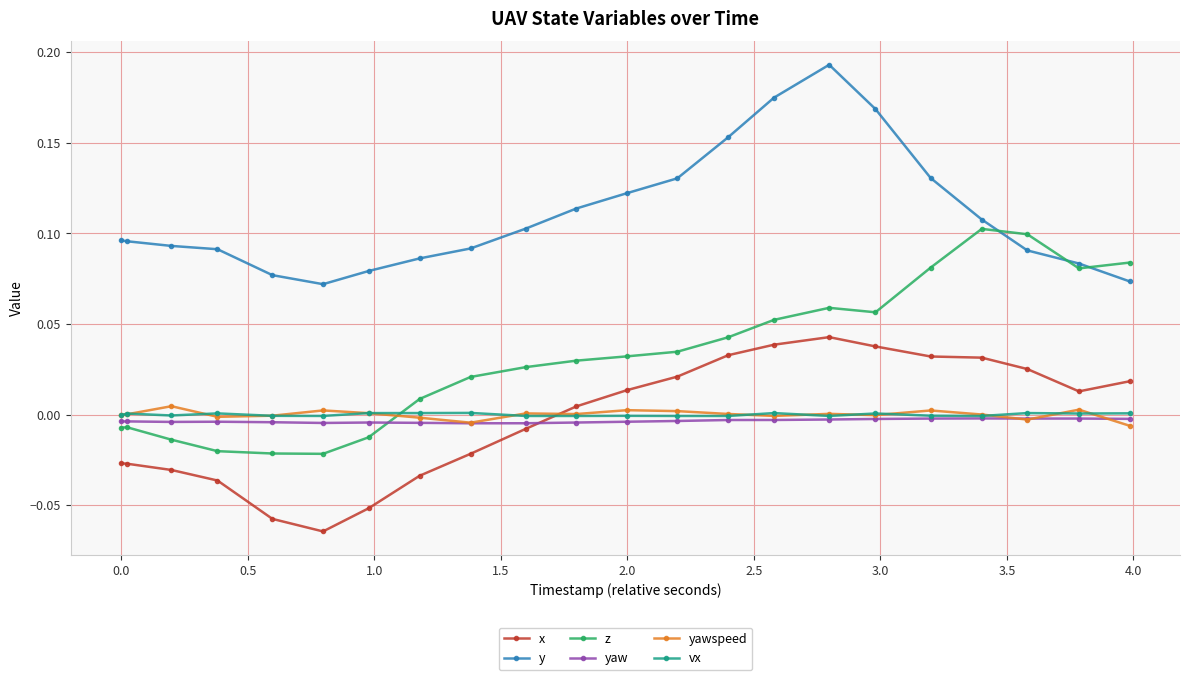

Which series has the largest total across all categories?

y